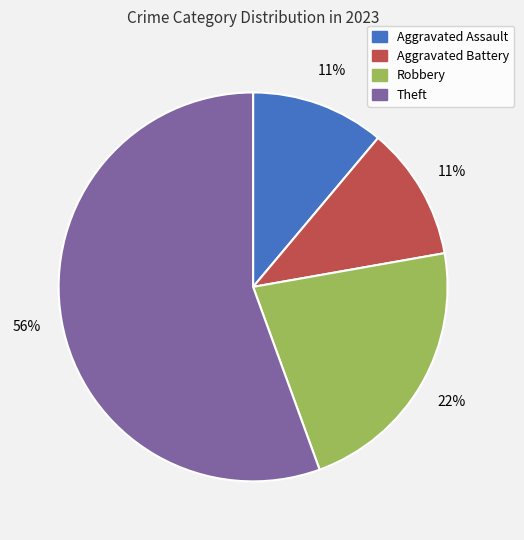

Do Aggravated Assault and Theft together represent more than half of the pie?

Yes